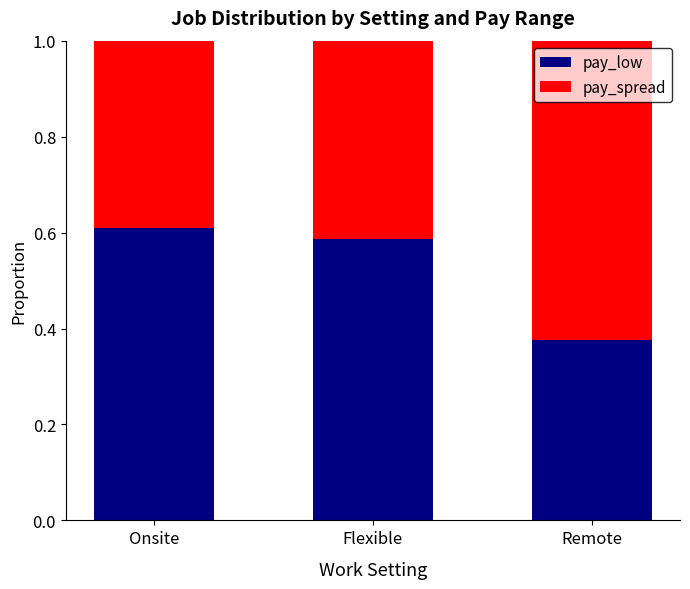

List the labels in order of pay_low value, smallest first.

Remote, Flexible, Onsite